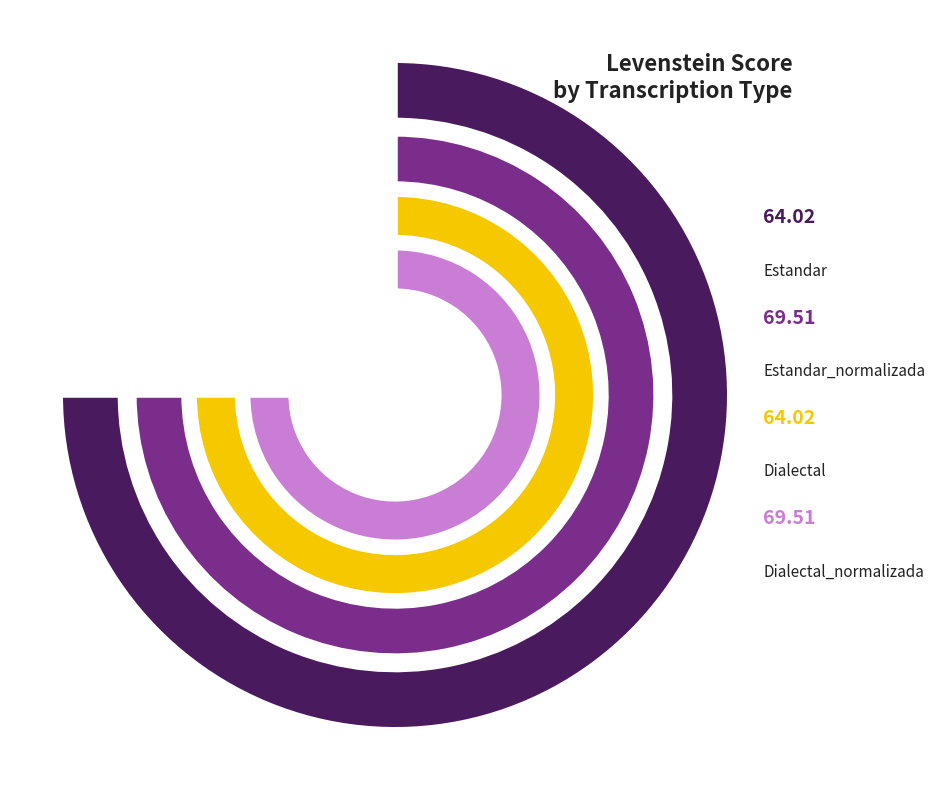

Is there a majority slice in this chart?

No